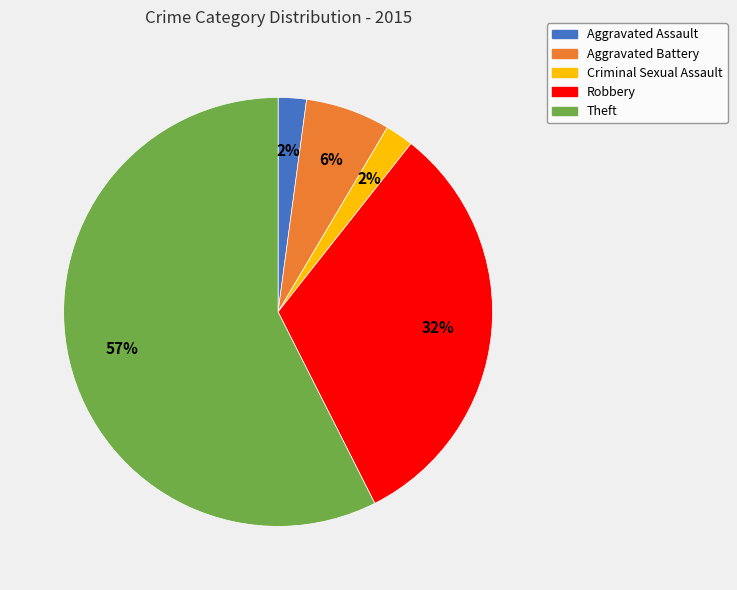

Does Aggravated Assault account for over 50% of the chart?

No